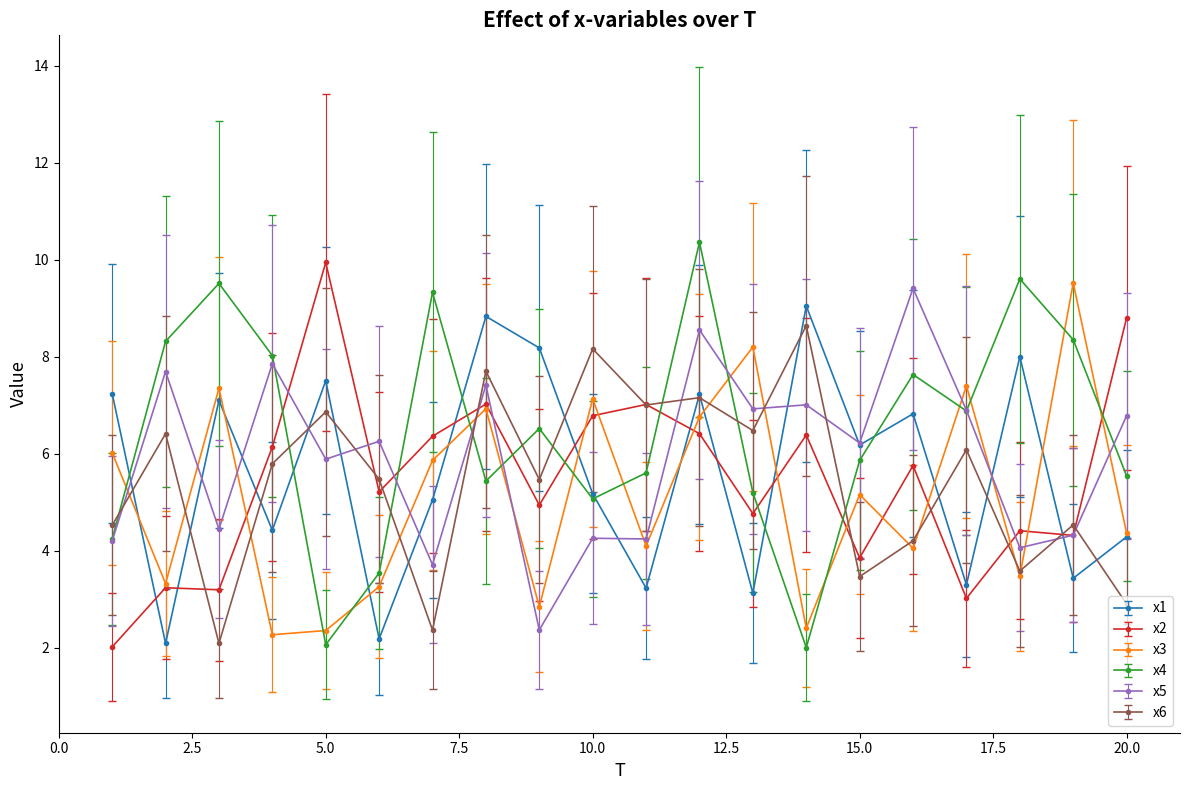

What is the greatest value displayed?

10.4